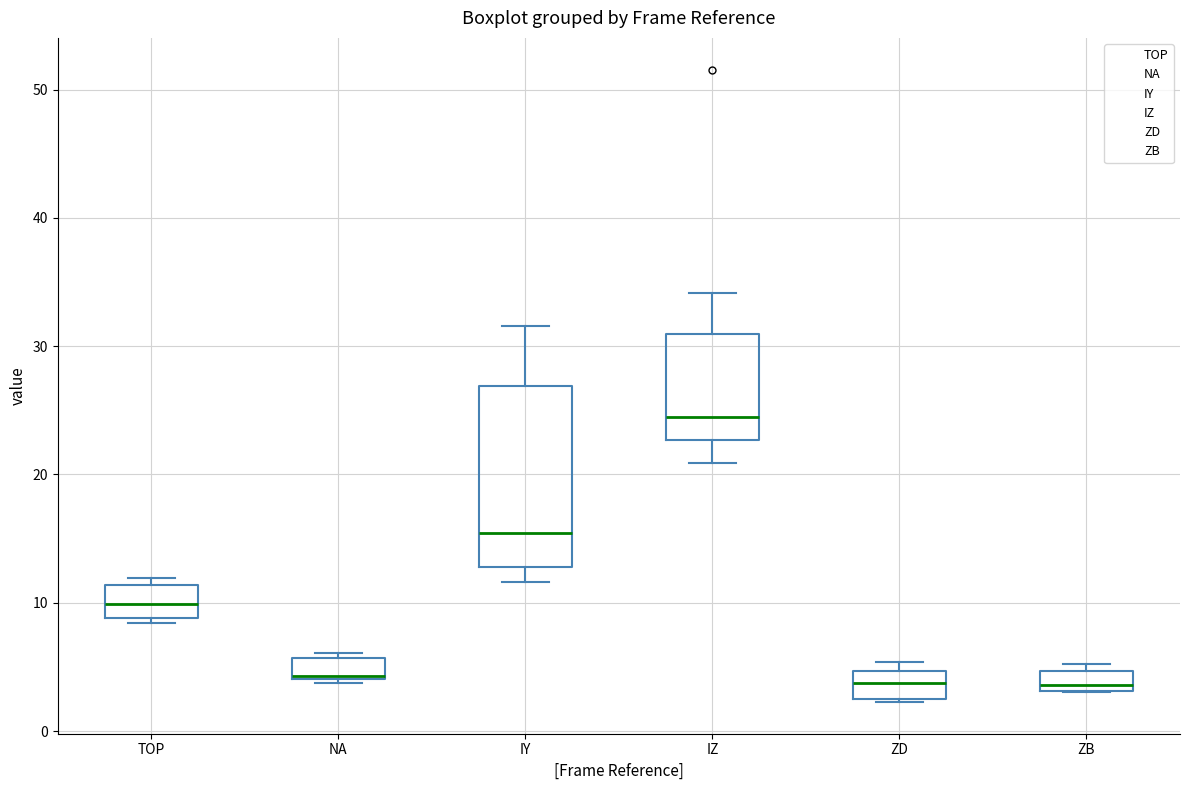

Reading left to right, transcribe this box plot: for each box, give where its median line is, the range the box spans, and where its two whiskers end, as read against the y-axis. The values are not printed on the chart, so give them approximately, as read against the axis.

TOP: median 10, box 9 to 11, whiskers 8 to 12
NA: median 4, box 4 to 6, whiskers 4 (just below the box's lower edge) to 6 (just above the box's upper edge)
IY: median 15, box 13 to 27, whiskers 12 to 32
IZ: median 24, box 23 to 31, whiskers 21 to 34
ZD: median 4, box 2 to 5, whiskers 2 to 5 (just above the box's upper edge)
ZB: median 4, box 3 to 5, whiskers 3 to 5 (just above the box's upper edge)